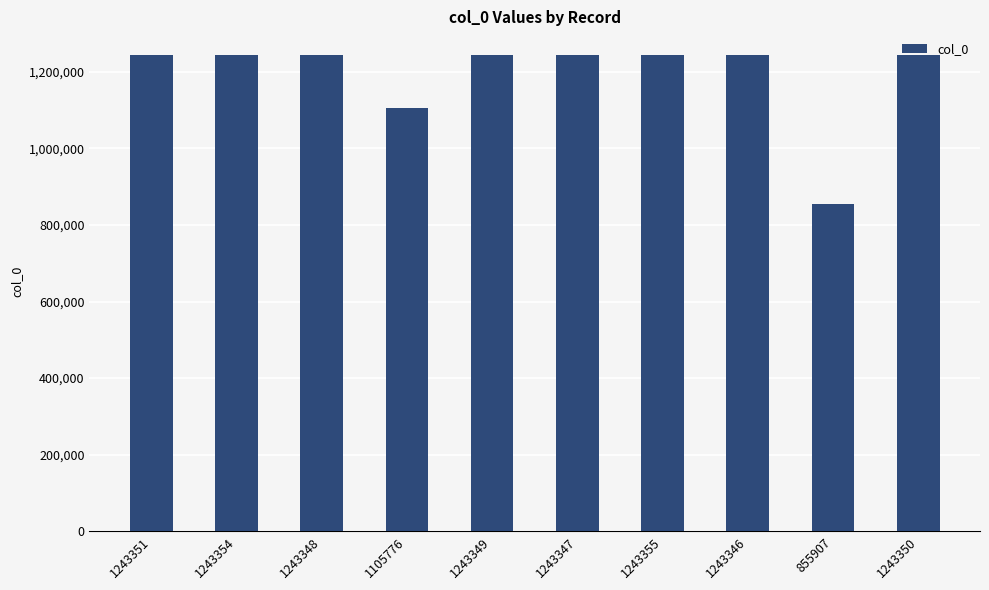

Where is the data nearest to the value 1049631?

1105776